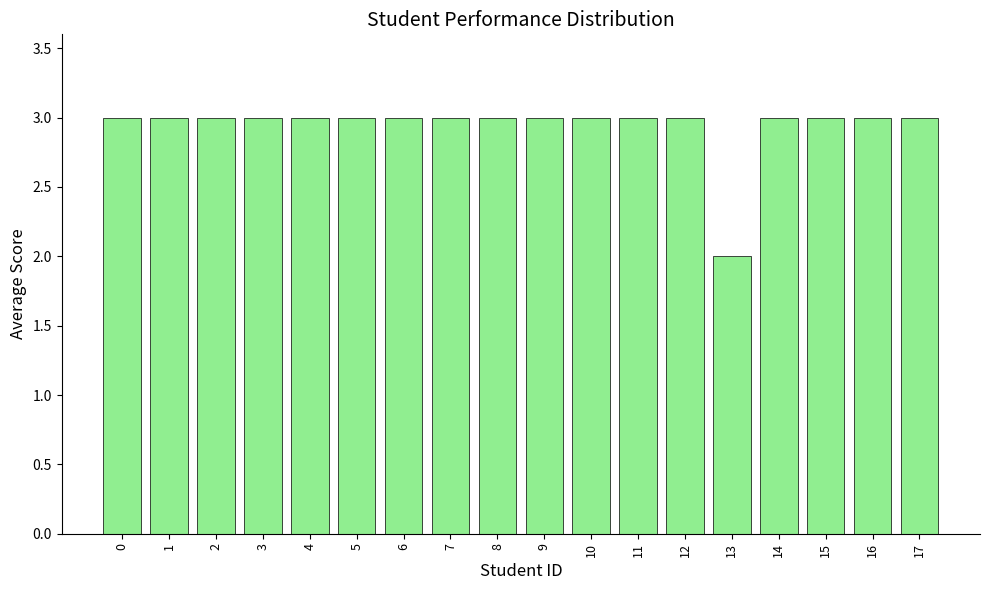

The chart shows a value of 3 at 4. True or false?

True